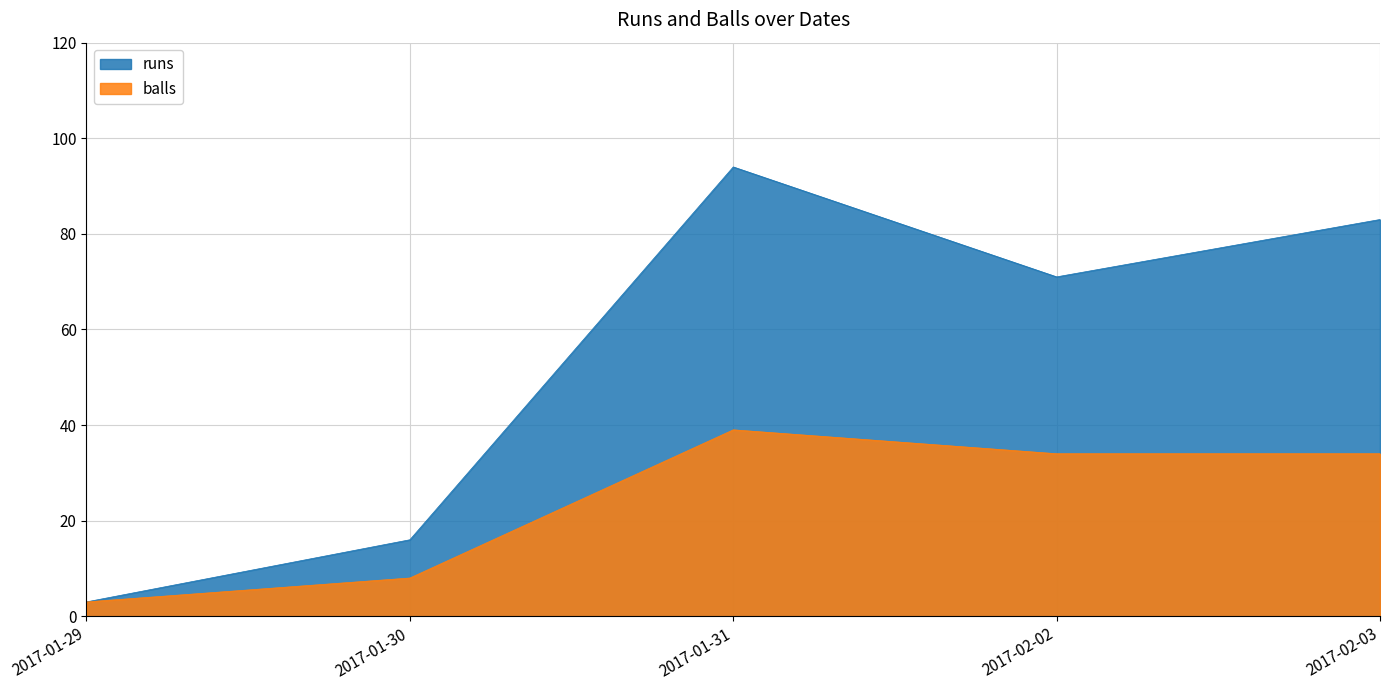

Which category has the highest value across all series?

2017-01-31